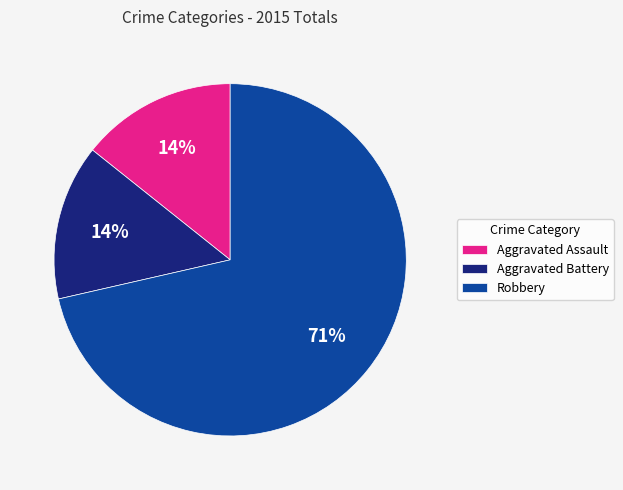

How many slices are in this pie chart?

3